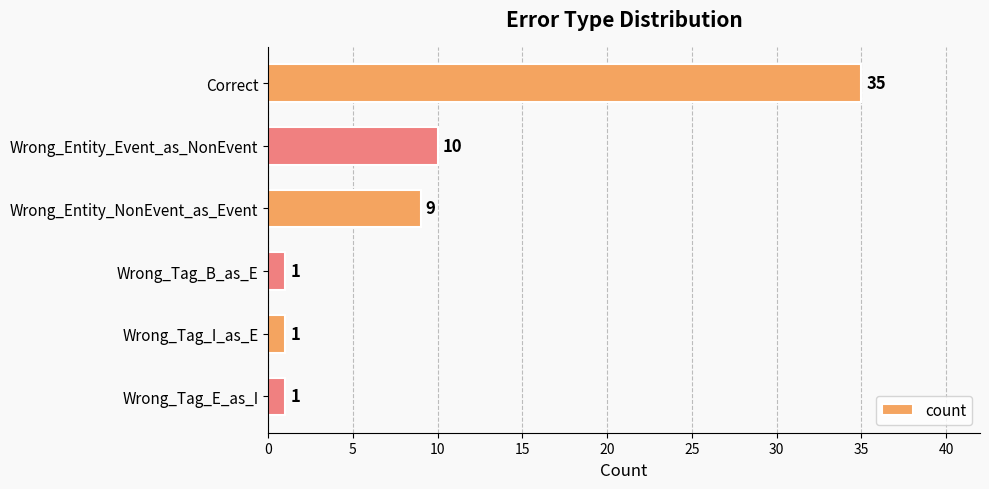

What is the difference between the maximum and minimum values?

34